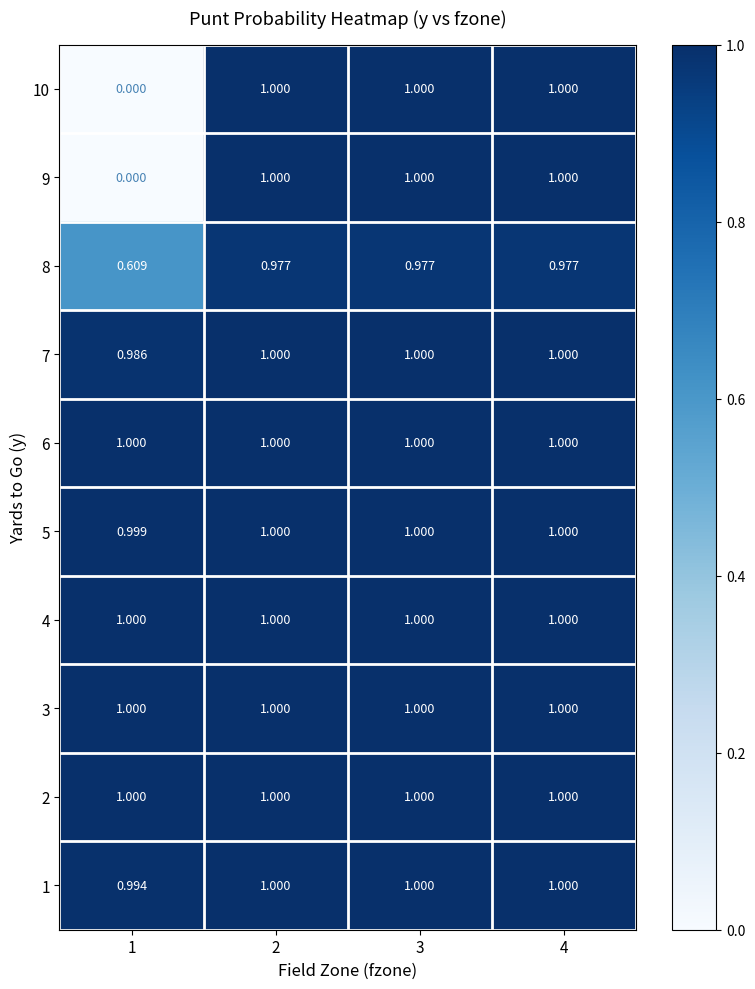

At how many categories does at least one series exceed 0?

4